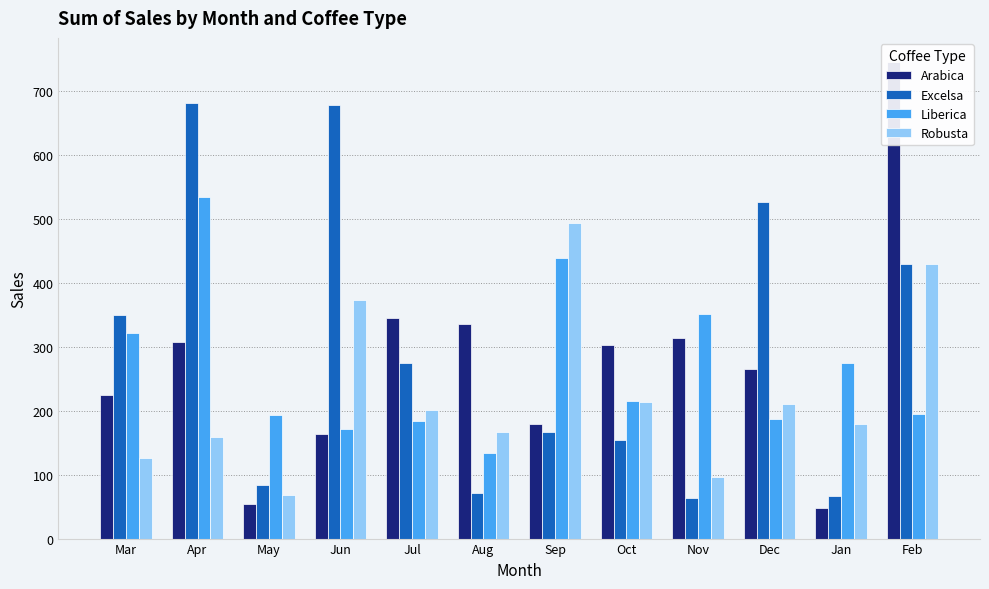

What is the label of the 7th bar from the right?

Aug